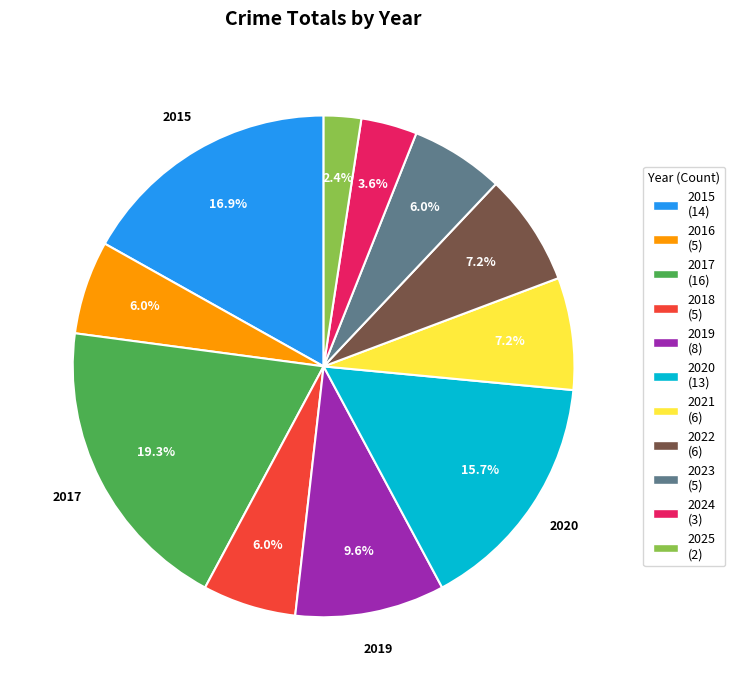

Is there a majority slice in this chart?

No